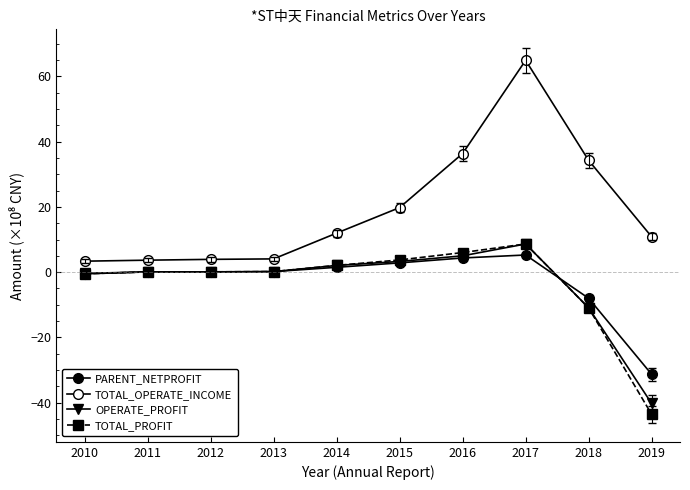

How many lines are shown in the chart?

4